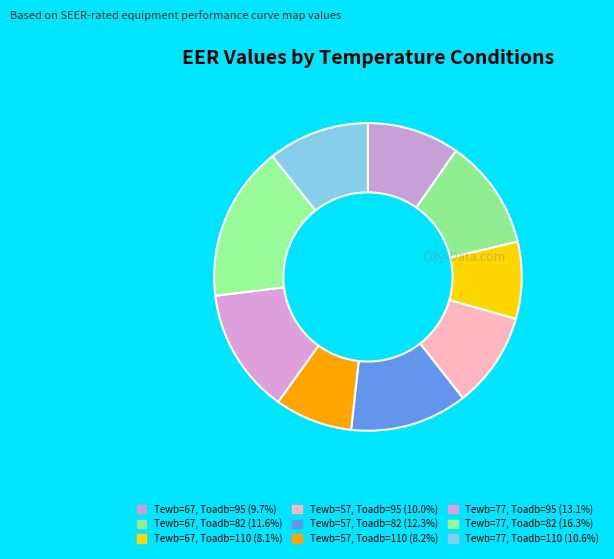

What is the ratio of the value at Tewb=57, Toadb=82 to the value at Tewb=77, Toadb=95?

0.9